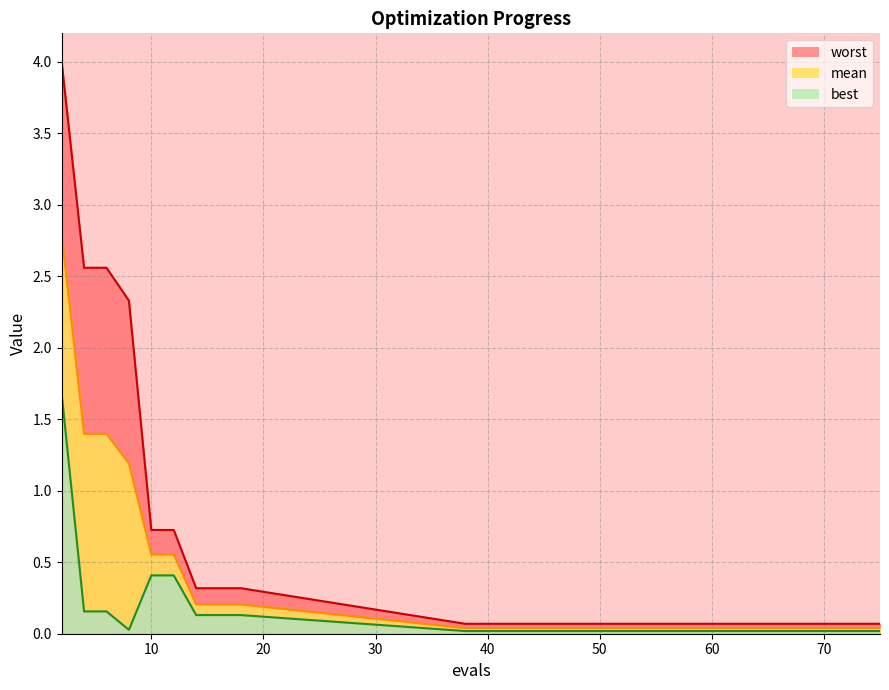

Reading right to left, extract all data points from this chart.

mean: 0.0	0.0	0.0	0.0	0.0	0.0	0.2	0.2	0.2	0.6	0.6	1.2	1.4	1.4	2.8
best: 0.0	0.0	0.0	0.0	0.0	0.0	0.1	0.1	0.1	0.4	0.4	0.0	0.2	0.2	1.7
worst: 0.1	0.1	0.1	0.1	0.1	0.1	0.3	0.3	0.3	0.7	0.7	2.3	2.6	2.6	4.0